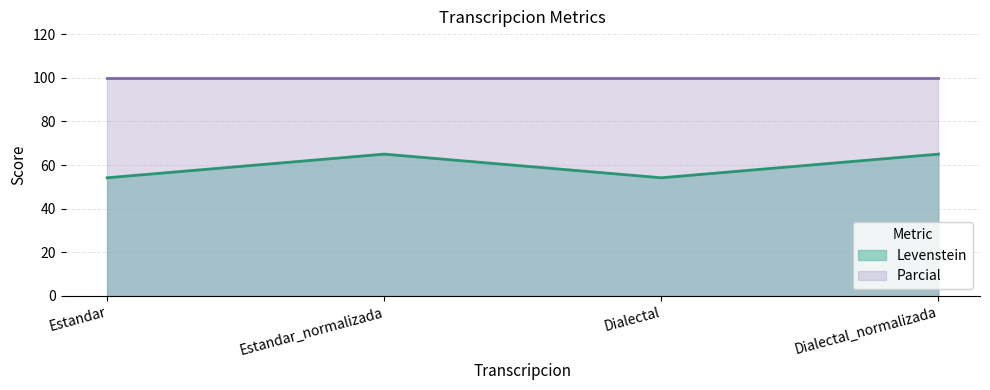

Does the chart have visible grid lines?

Yes